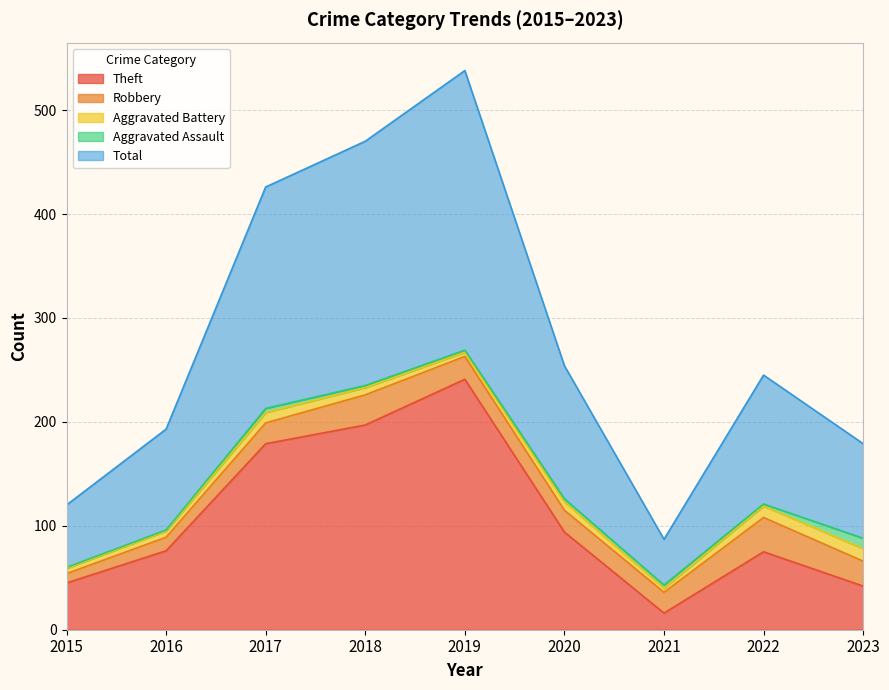

How many interior local peaks does the Aggravated Assault series have?

1